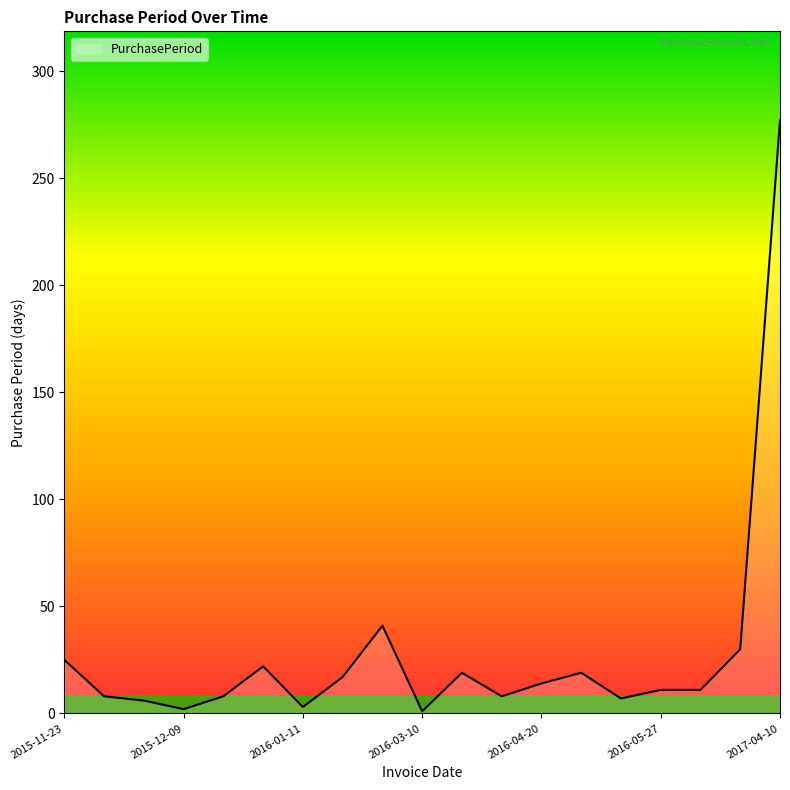

What is the maximum value shown in the chart?

277